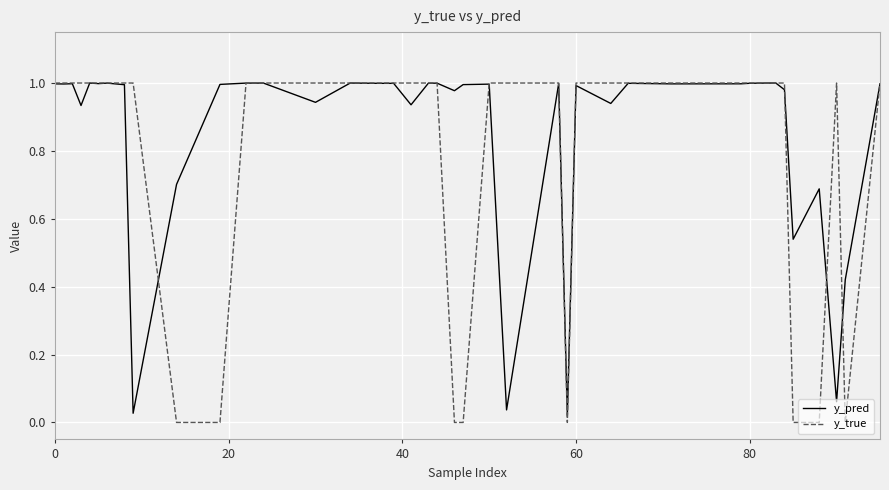

Which series has the largest total across all categories?

y_pred